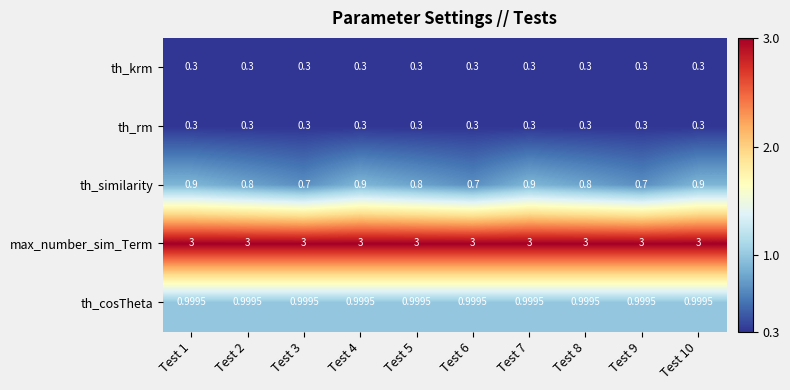

Which series has the largest range (max minus min)?

th_similarity